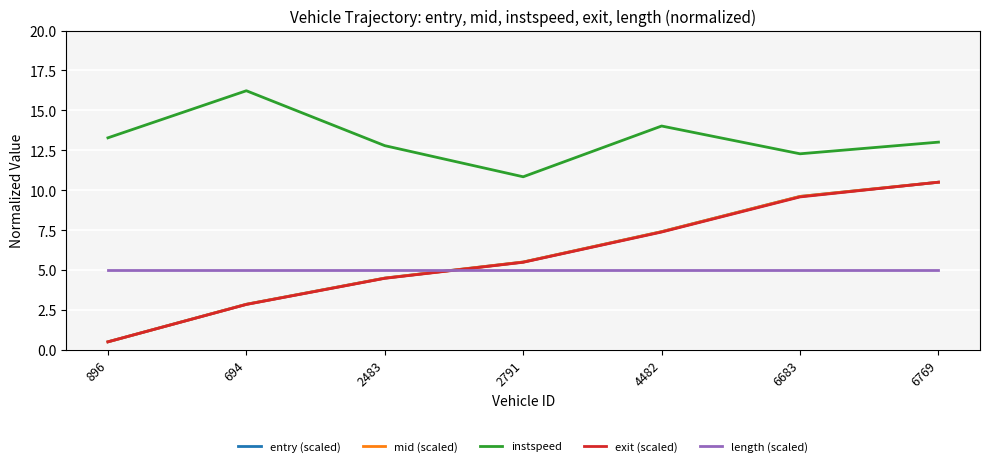

Reading left to right, transcribe all the data shown in this chart.

entry (scaled): 0.5	2.9	4.5	5.5	7.4	9.6	10.5
mid (scaled): 0.5	2.9	4.5	5.5	7.4	9.6	10.5
instspeed: 13.3	16.2	12.8	10.8	14.0	12.3	13.0
exit (scaled): 0.5	2.8	4.5	5.5	7.4	9.6	10.5
length (scaled): 5.0	5.0	5.0	5.0	5.0	5.0	5.0